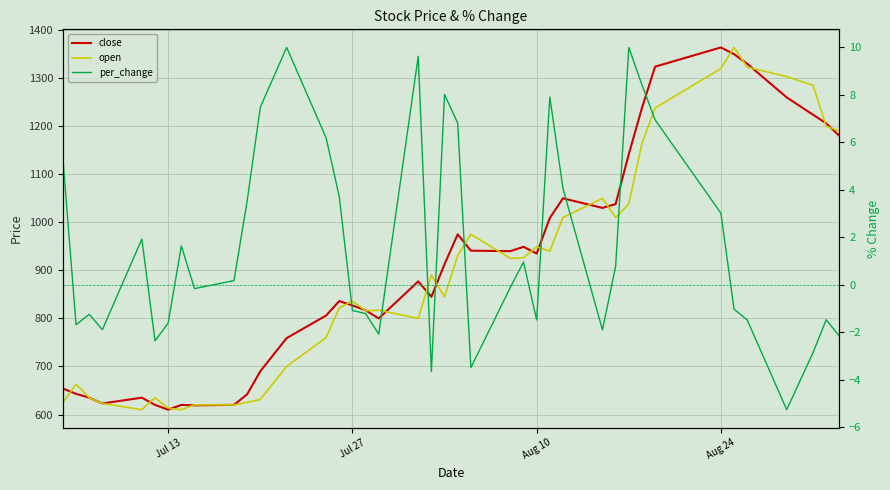

Is this an area chart (filled region under the line)?

No